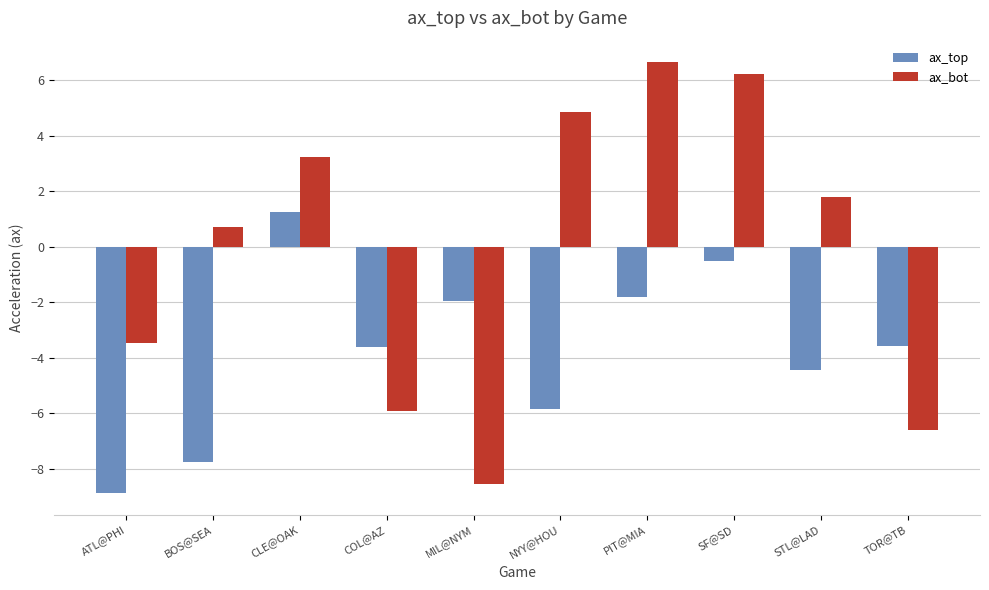

List the series in order of their overall mean, lowest first.

ax_top, ax_bot